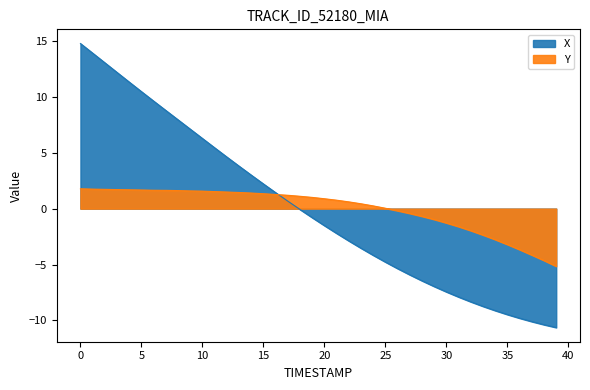

What is the value of the Y point at the 2nd from the left?

1.7